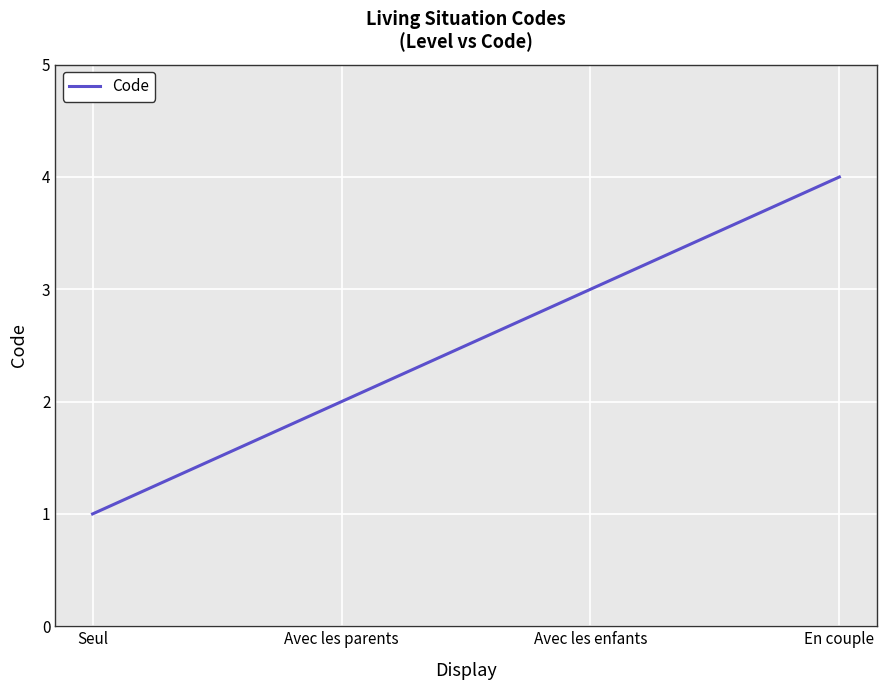

What is the difference between the maximum and second lowest values?

2